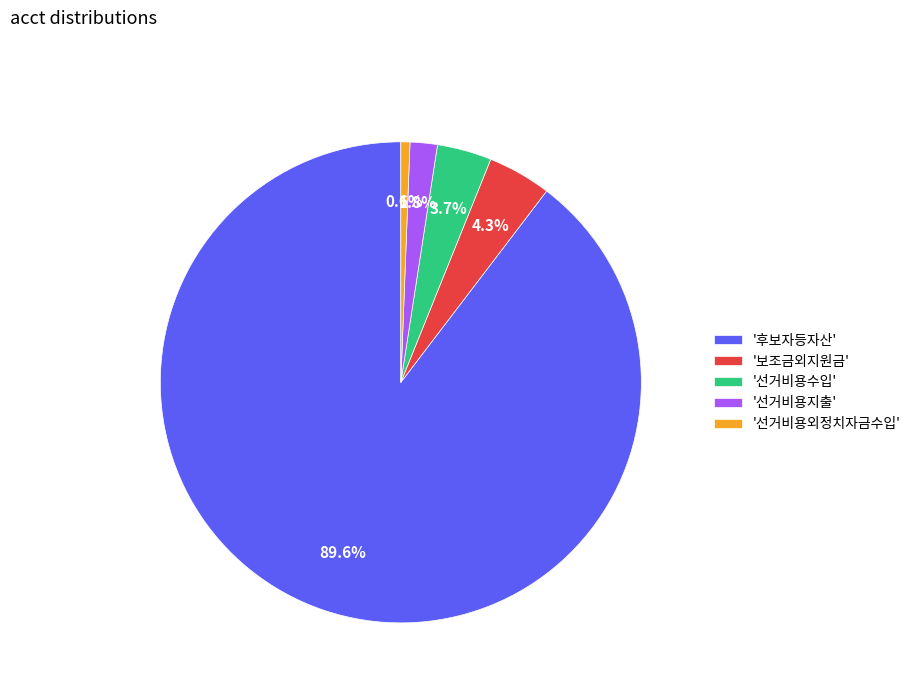

Which category has the smallest portion of the pie?

'선거비용외정치자금수입'